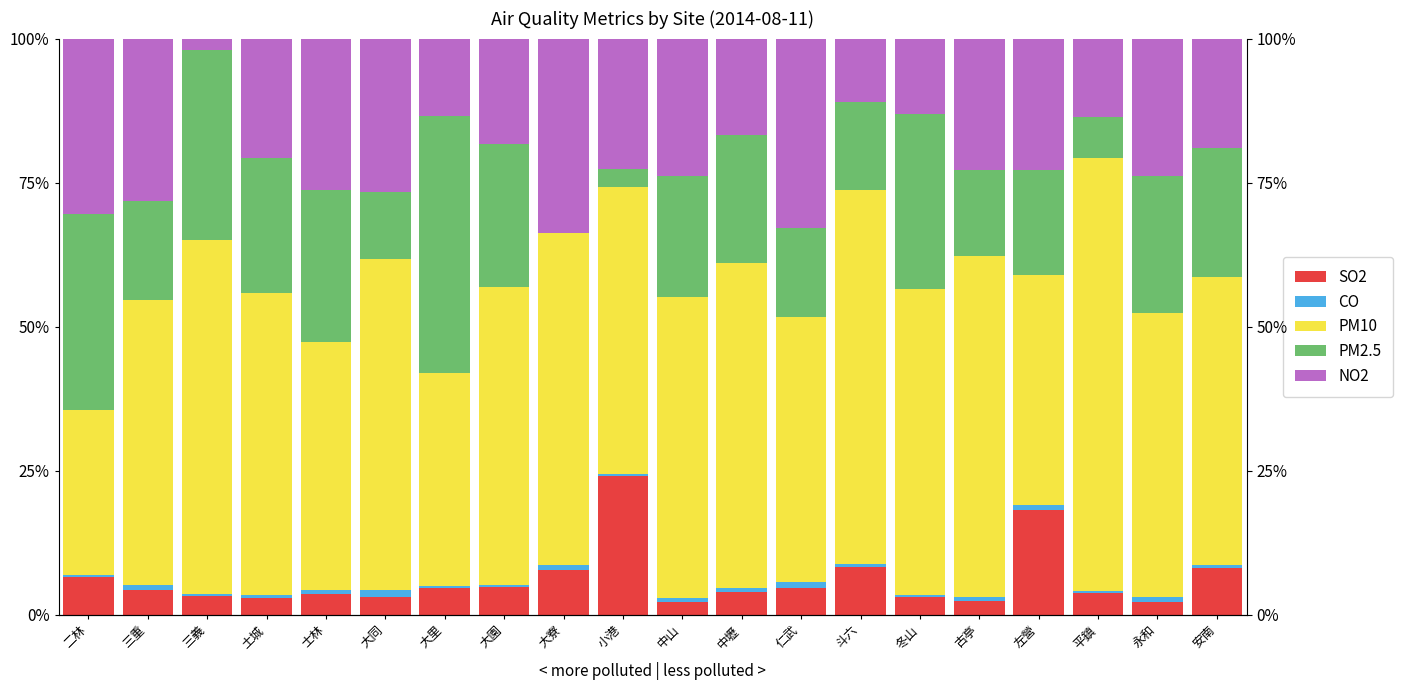

Which category has the highest value across all series?

平鎮